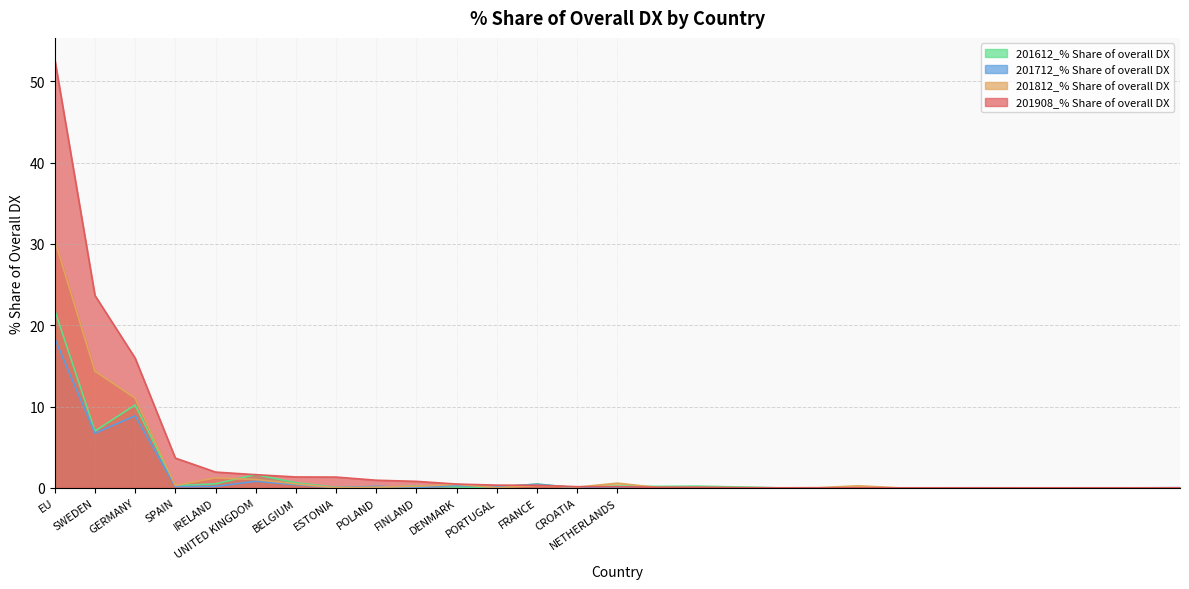

What is the sum of all 201712_% Share of overall DX values?

36.7